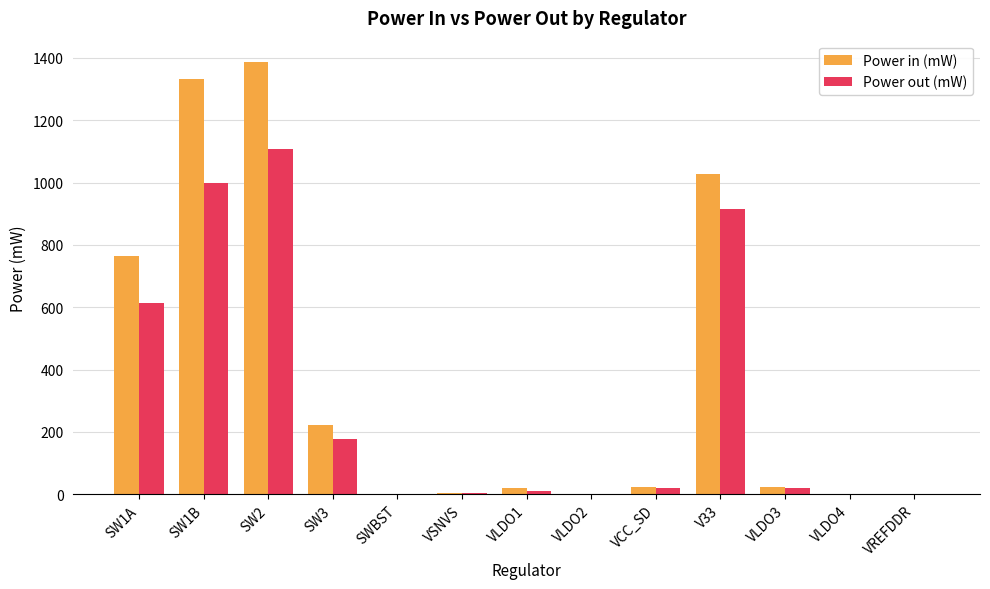

Which series has the widest spread of values?

Power in (mW)